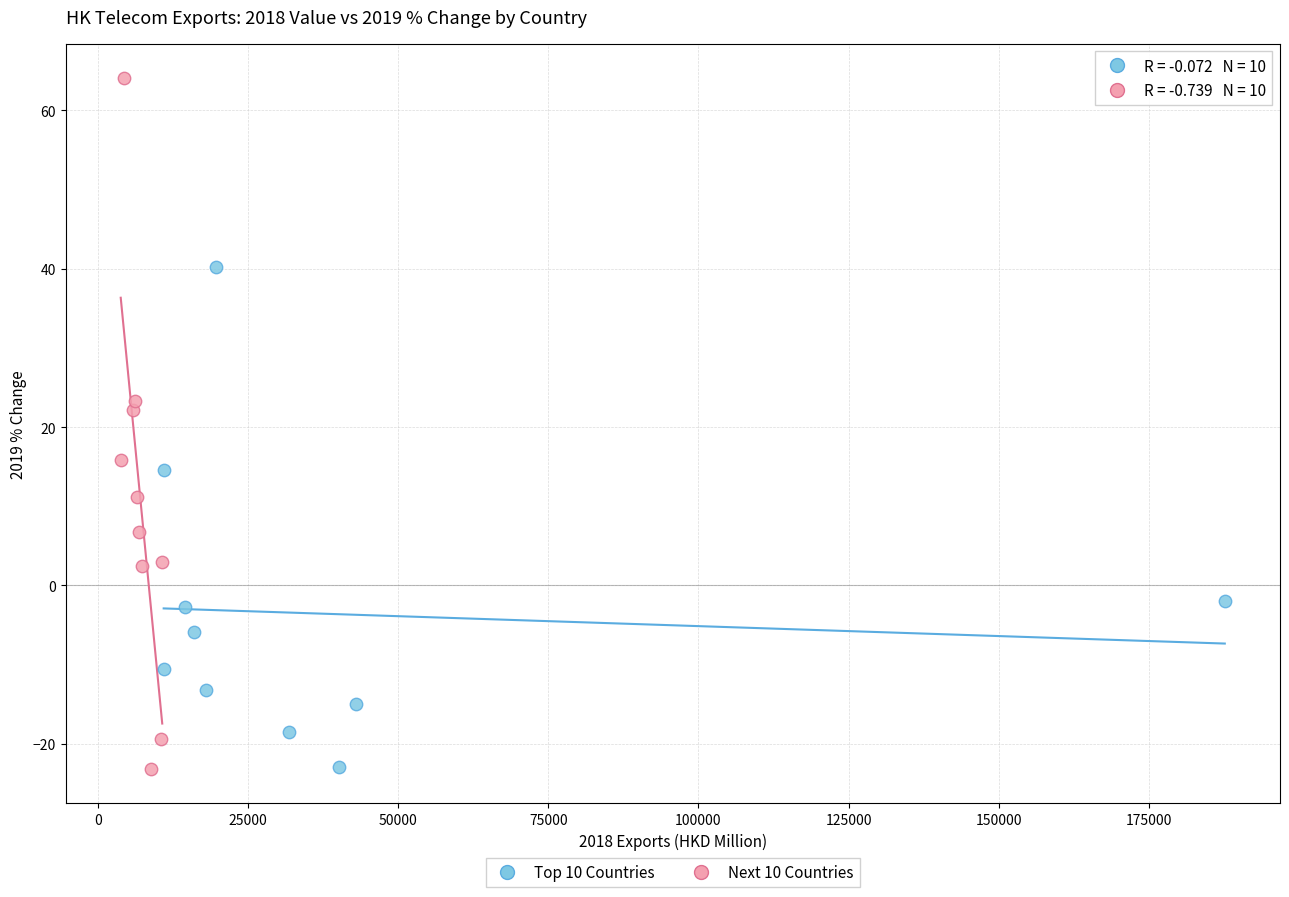

Which series has the widest spread of Y values?

Next 10 Countries